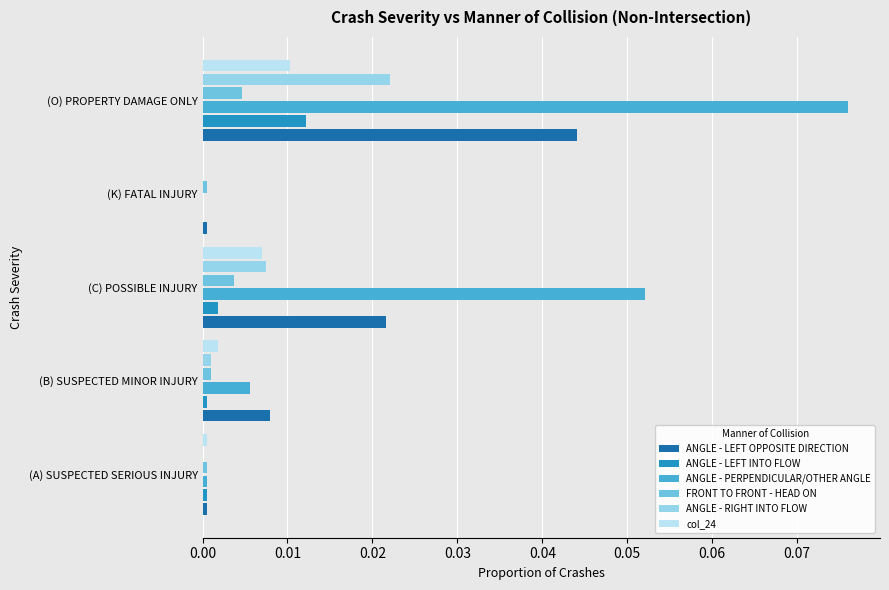

How many distinct data groups are displayed?

6